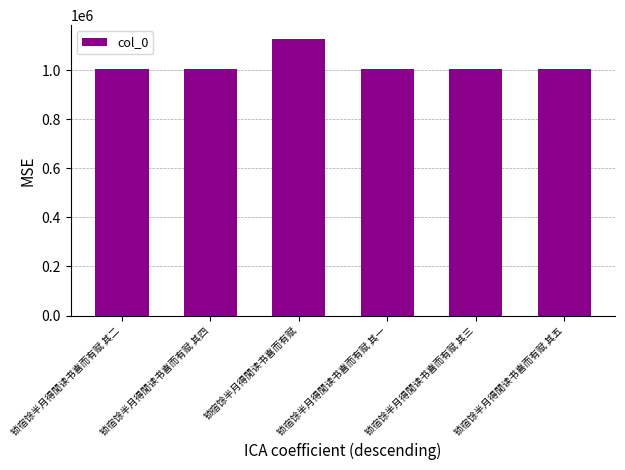

Count the number of categories in the chart.

6